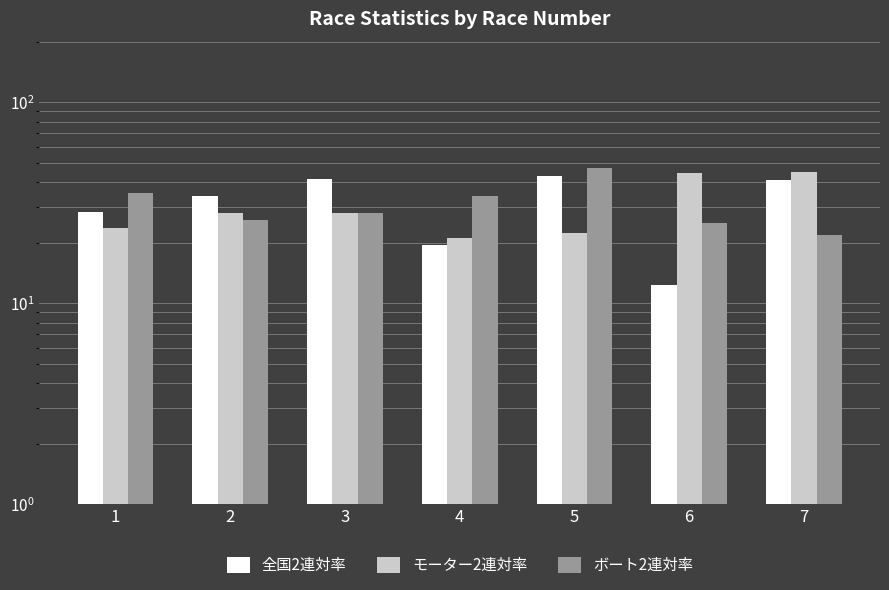

What are all the series names shown in the legend?

全国2連対率, モーター2連対率, ボート2連対率